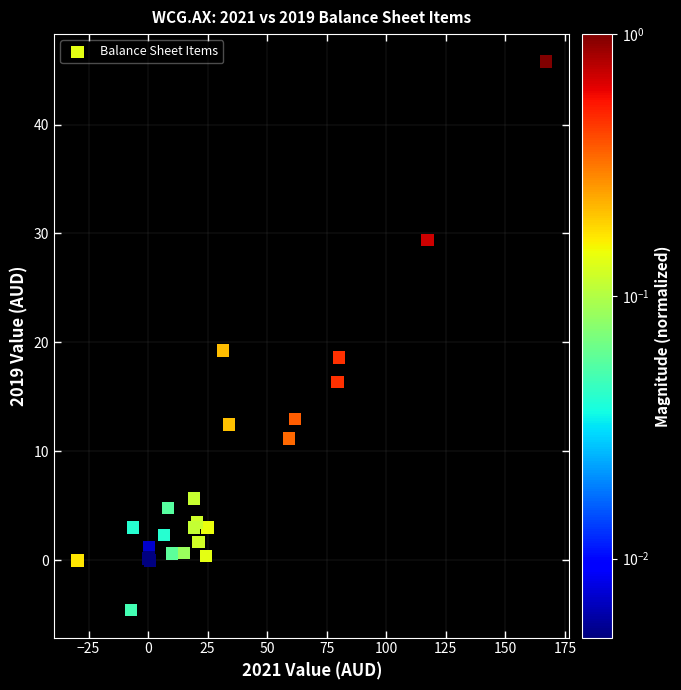

What Y value in the scatter plot is closest to 20?

19.3